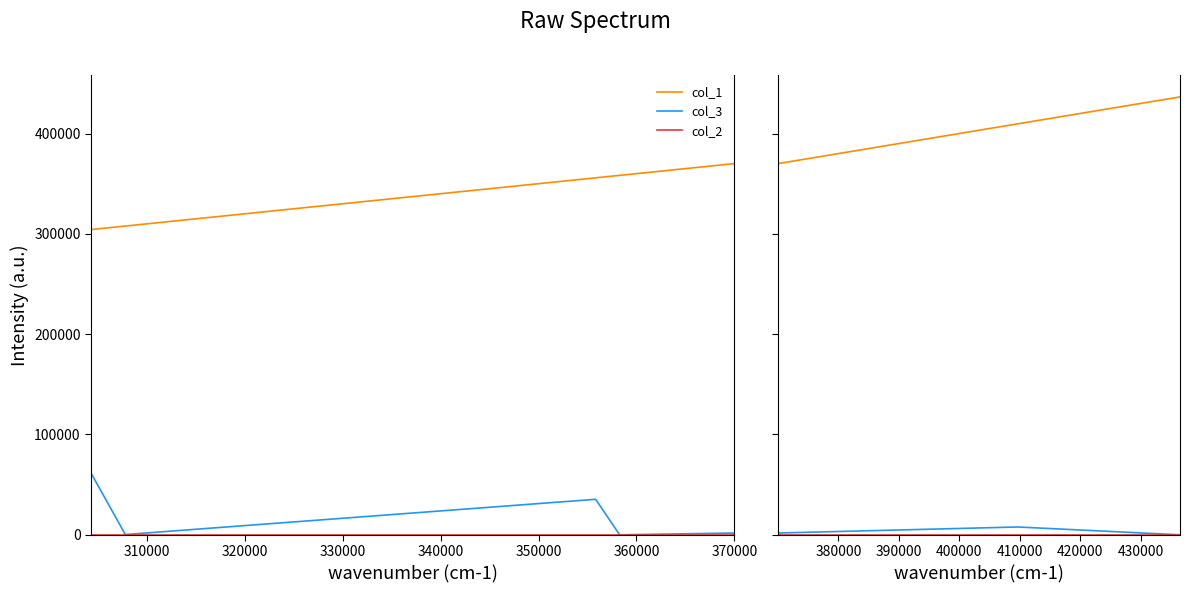

Which series has the widest spread of values?

col_1